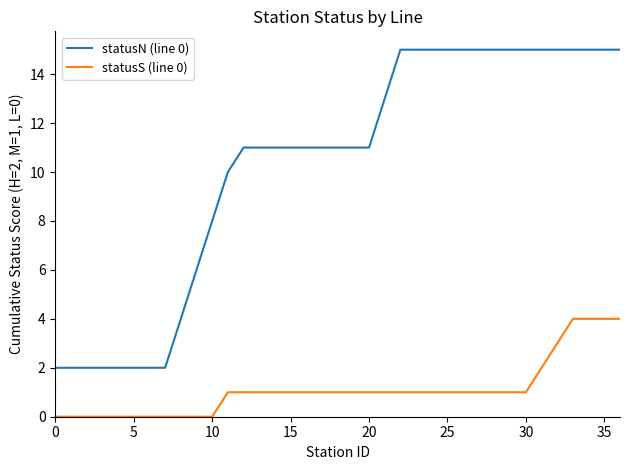

Which series has the largest range (max minus min)?

statusN (line 0)